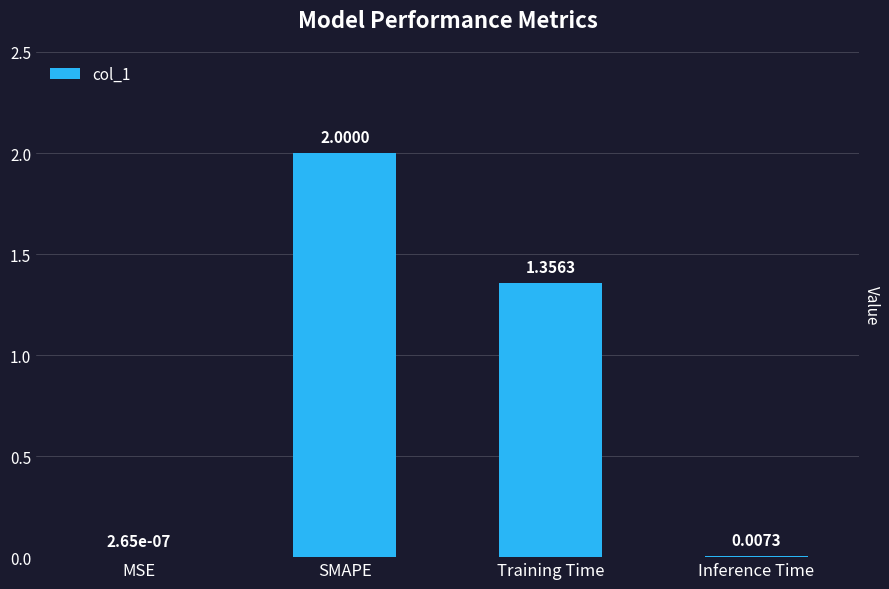

What is the sum of the values at Training Time and SMAPE?

3.4